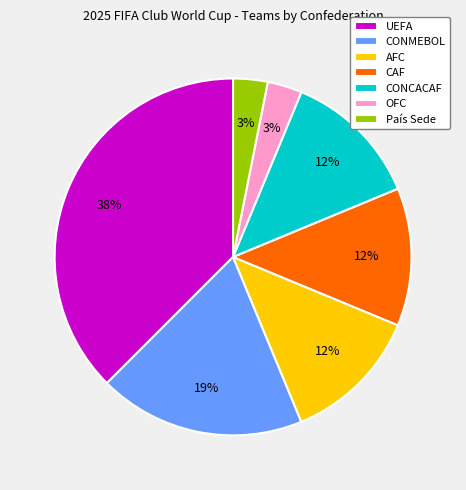

Between UEFA and AFC, which is larger?

UEFA